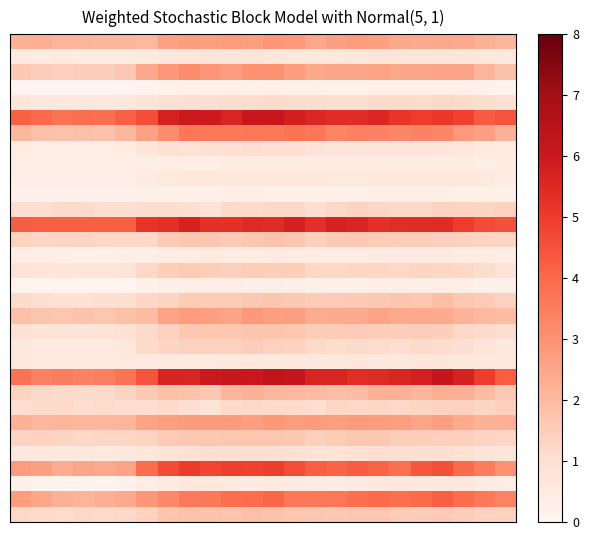

How many data points does each series have?

24